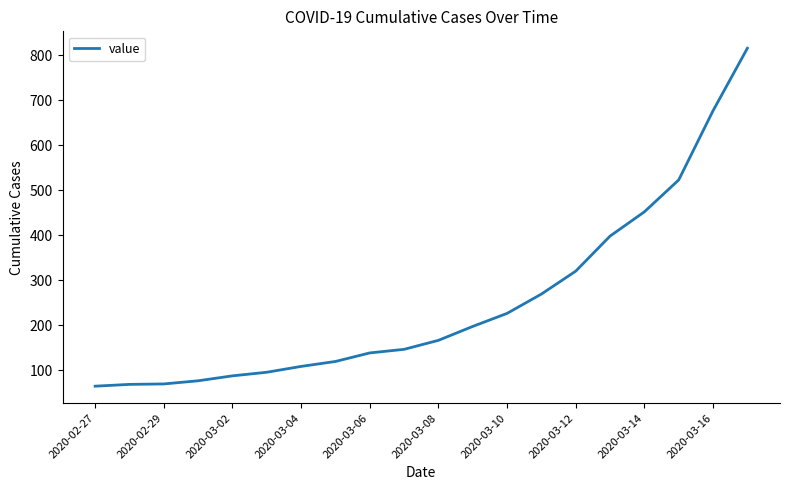

What is the greatest value displayed?

816